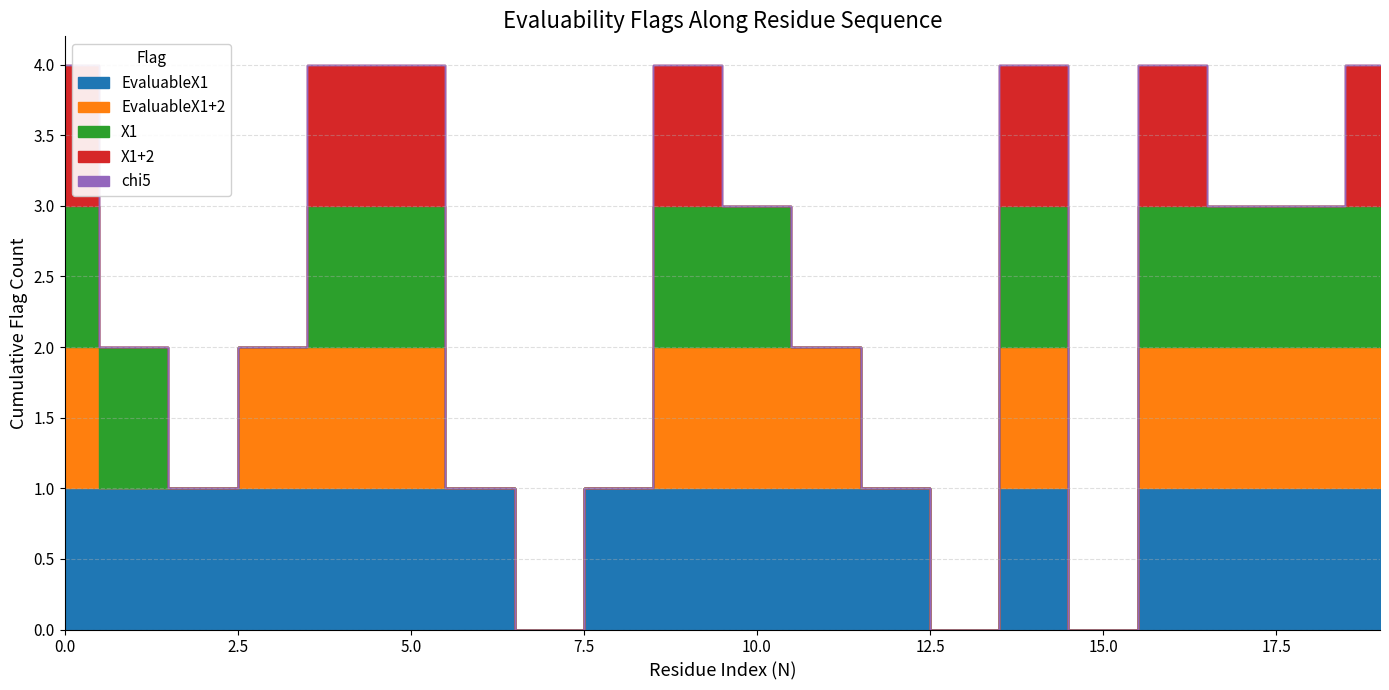

Which series has the largest total across all categories?

EvaluableX1